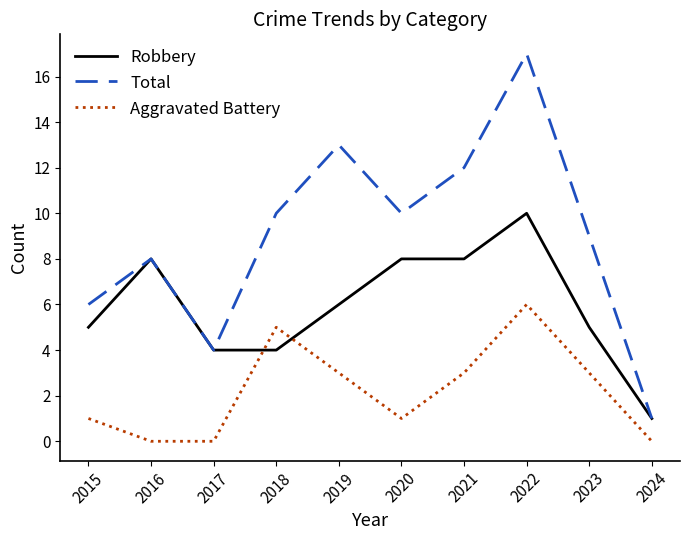

Reading right to left, transcribe all the data shown in this chart.

Robbery: 1	5	10	8	8	6	4	4	8	5
Total: 1	9	17	12	10	13	10	4	8	6
Aggravated Battery: 0	3	6	3	1	3	5	0	0	1